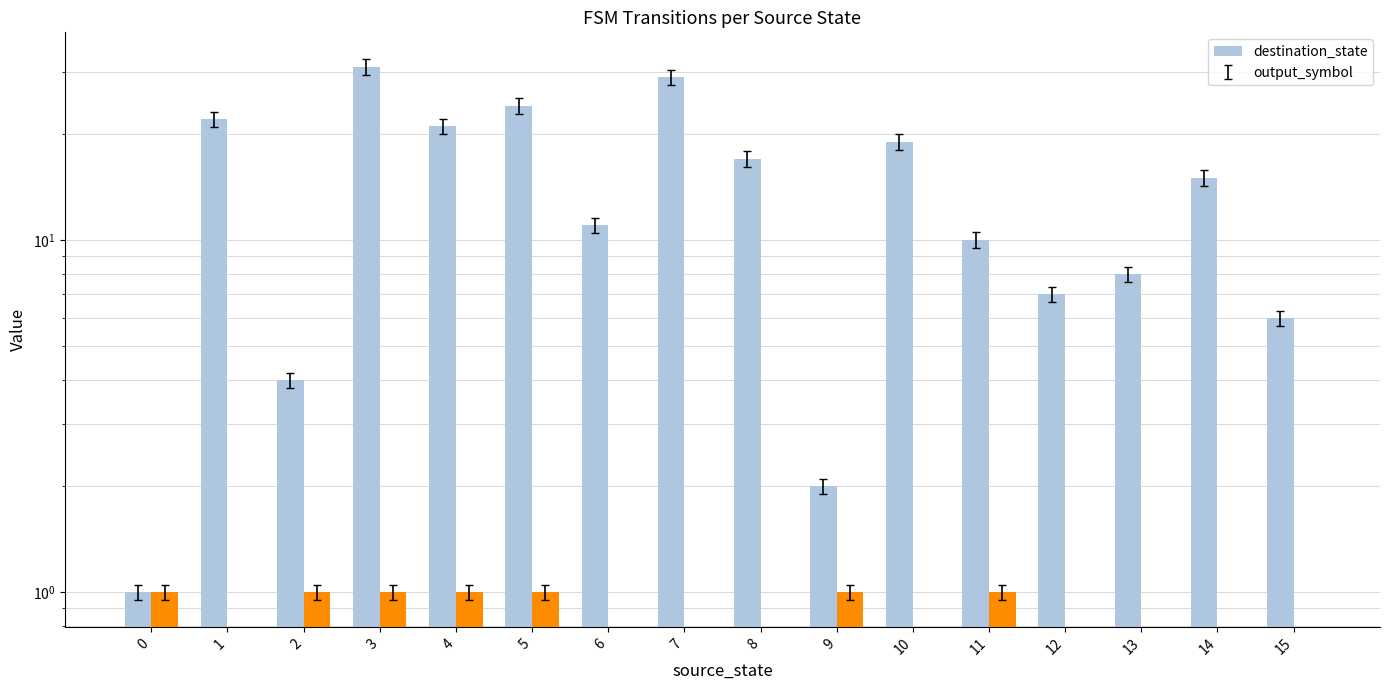

How many values in the output_symbol series exceed 0?

7